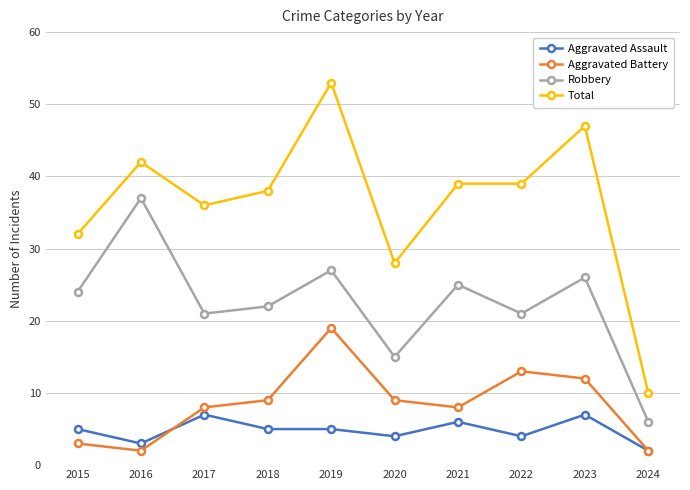

Which series has the largest range (max minus min)?

Total